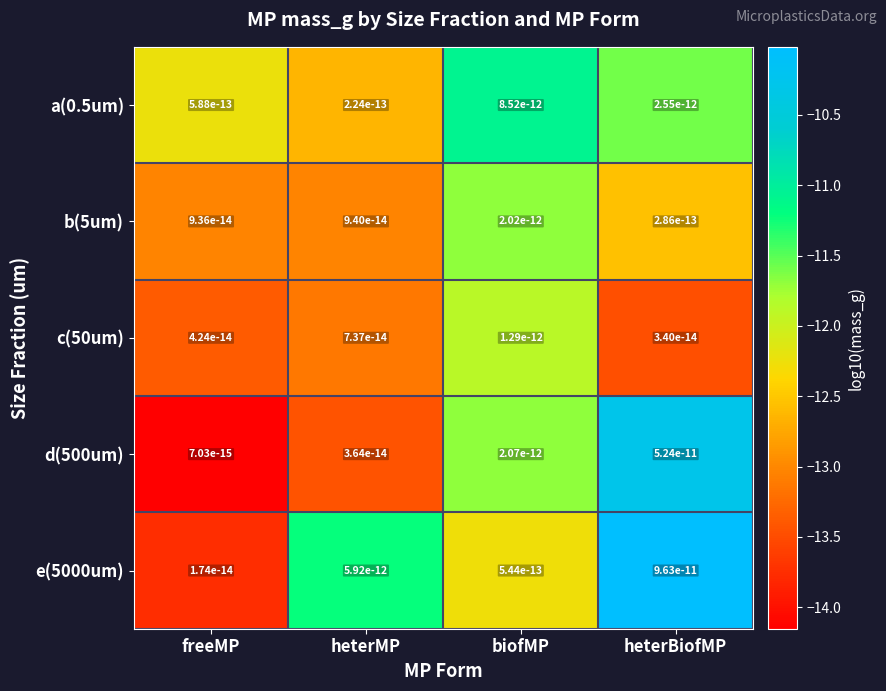

Rank the series at freeMP from lowest to highest value.

d(500um), e(5000um), c(50um), b(5um), a(0.5um)